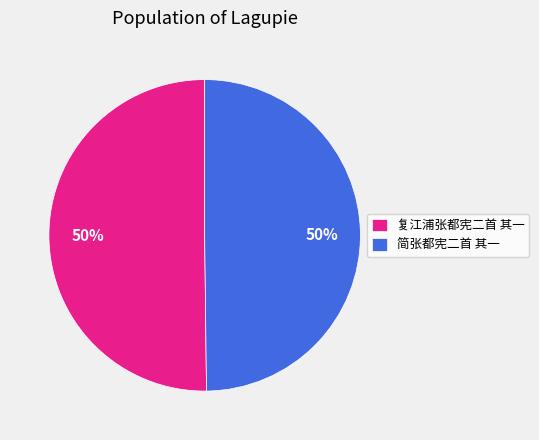

The 简张都宪二首 其一 slice represents 50% of the pie. True or false?

True